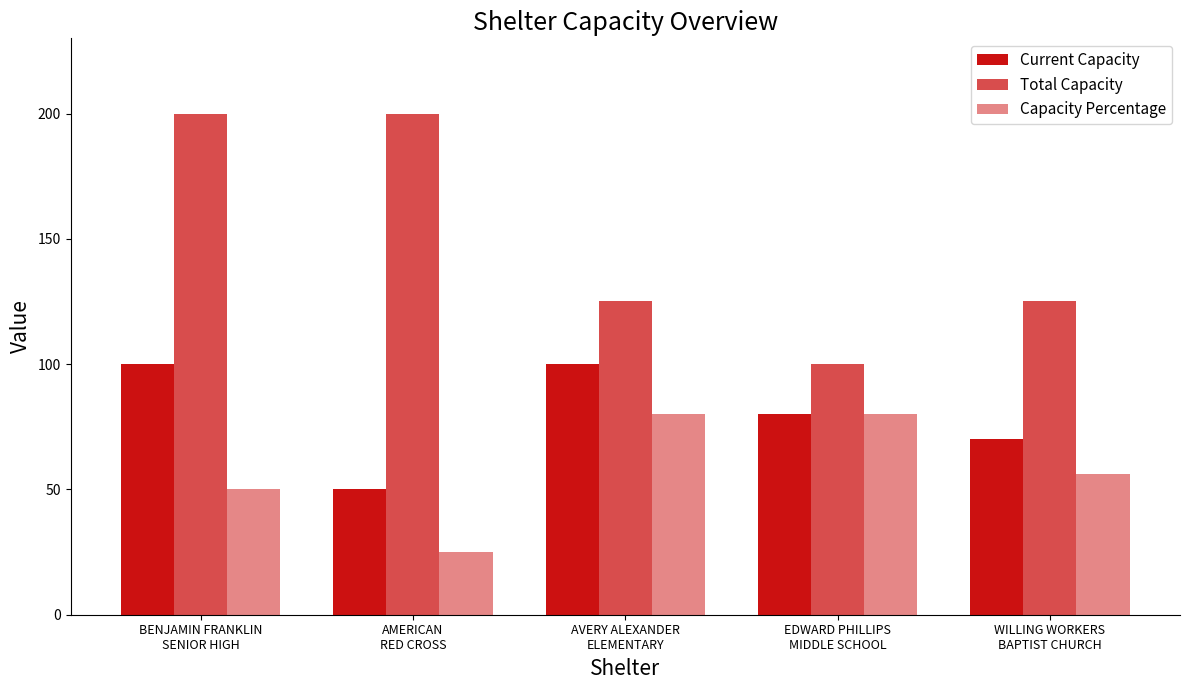

How many distinct data groups are displayed?

3